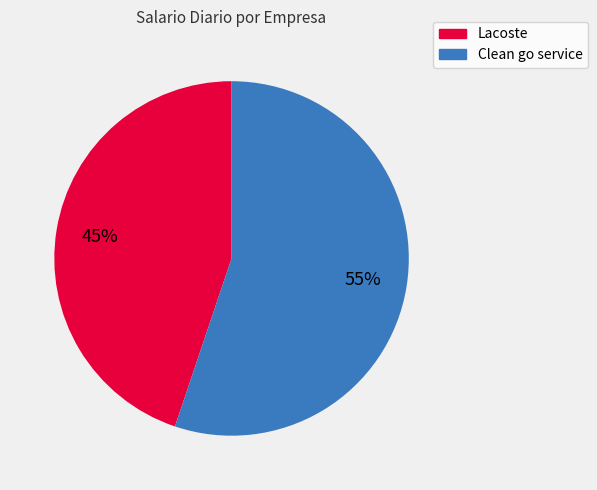

To the nearest percent, what is the combined percentage of Lacoste and Clean go service?

100%